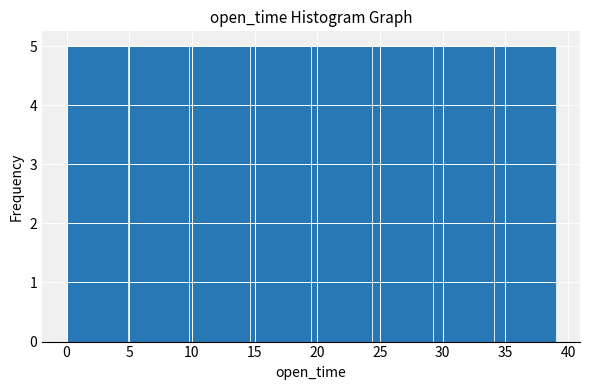

How tall is the bar that spans 10.0 to 14.5 on the x-axis? Neither the bar edges nor the heights are printed on the chart, so give them approximately, as read against the axes.

5